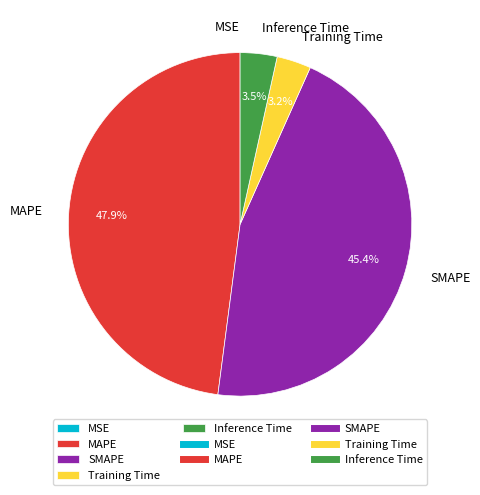

Is Inference Time the majority of the pie?

No